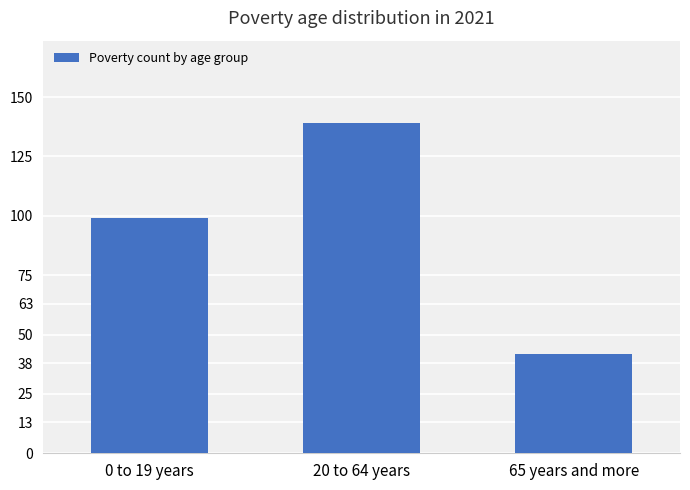

List the labels in order of value, largest first.

20 to 64 years, 0 to 19 years, 65 years and more